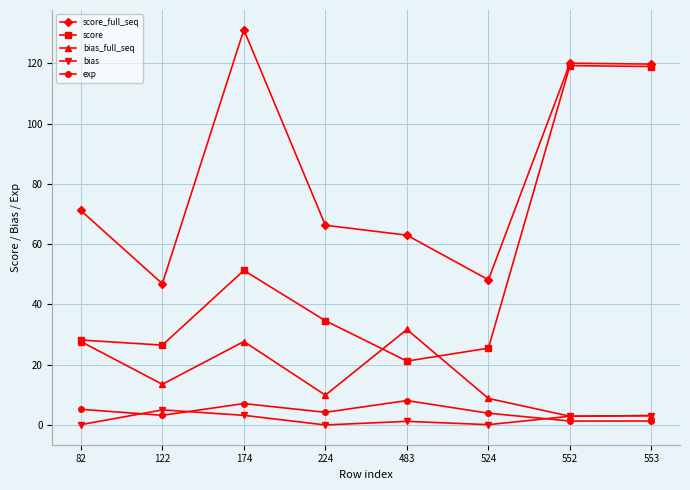

At how many categories does at least one series exceed 74?

3